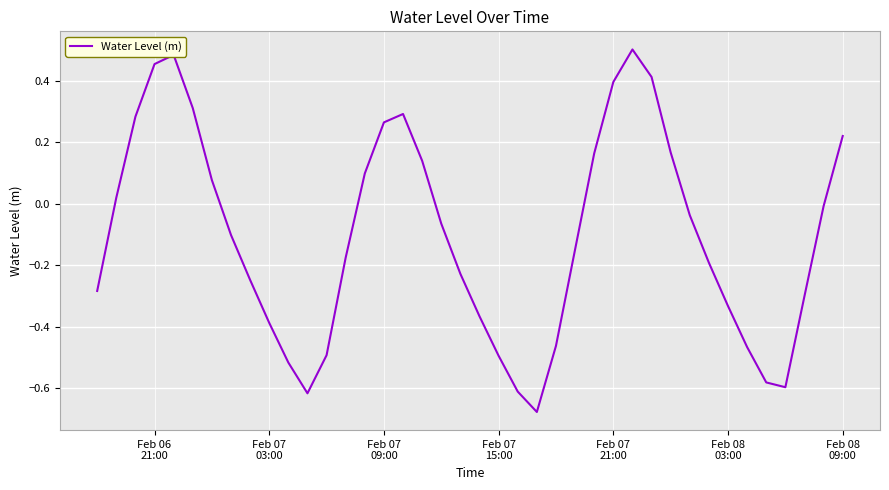

How many values are below 0?

24